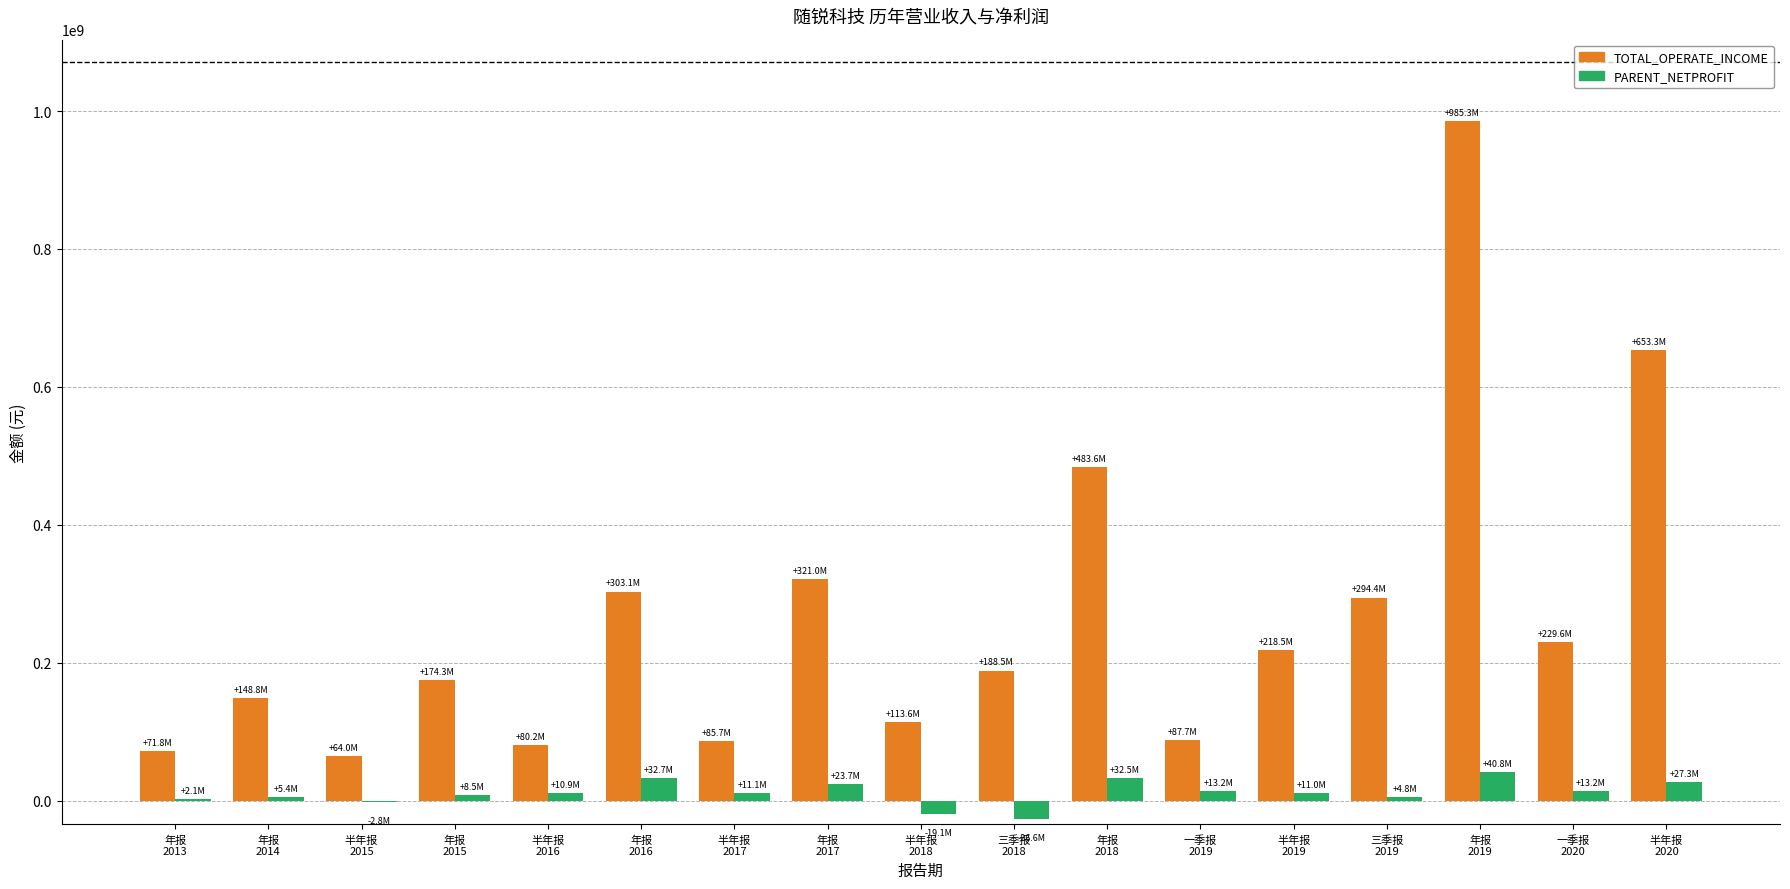

How many distinct data groups are displayed?

2